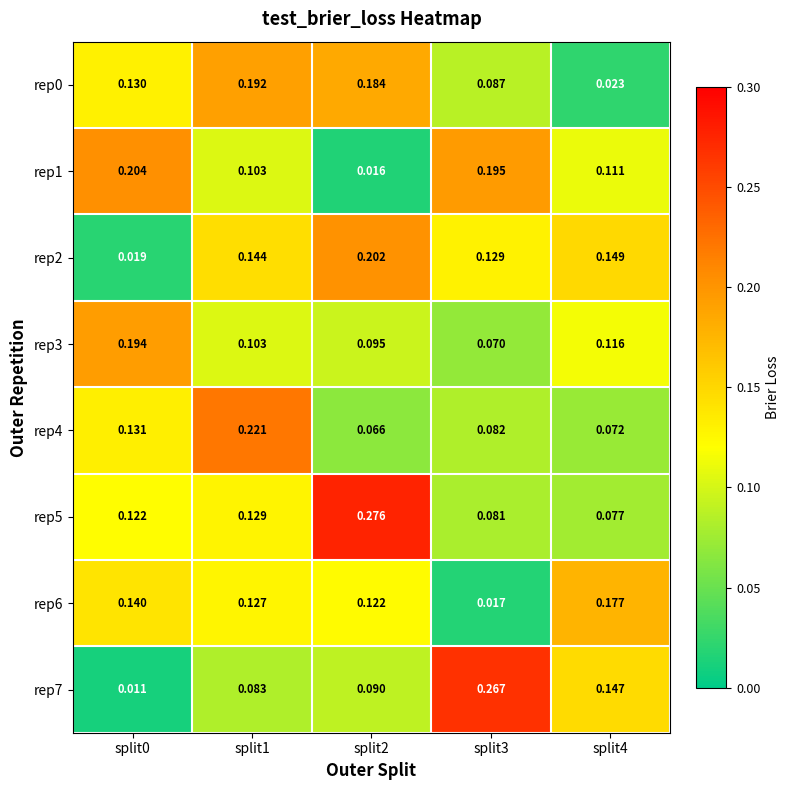

Is the value of rep3 at split2 greater than the value of rep5 at split3?

Yes